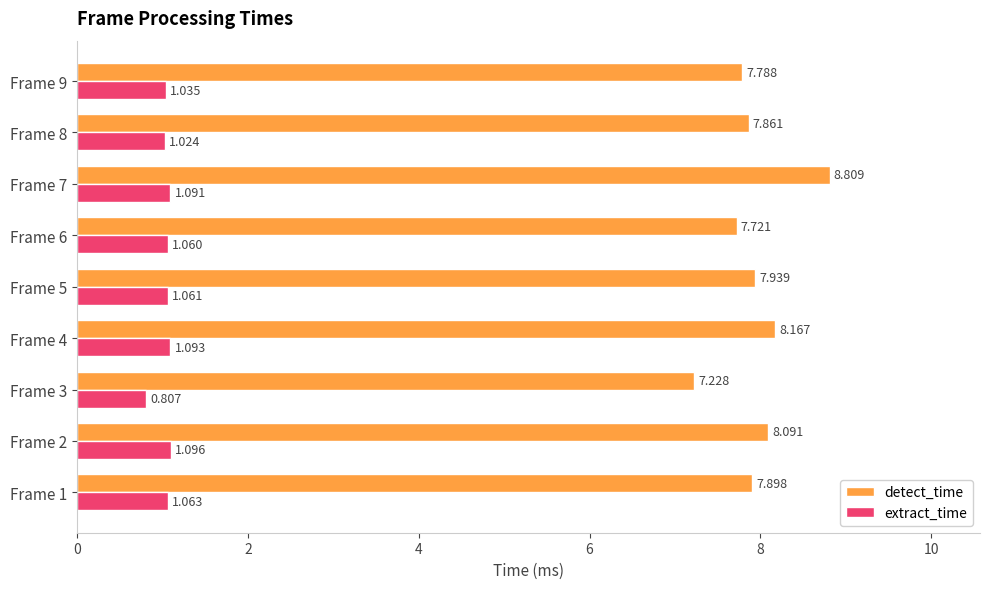

How many categories are shown in the chart?

9